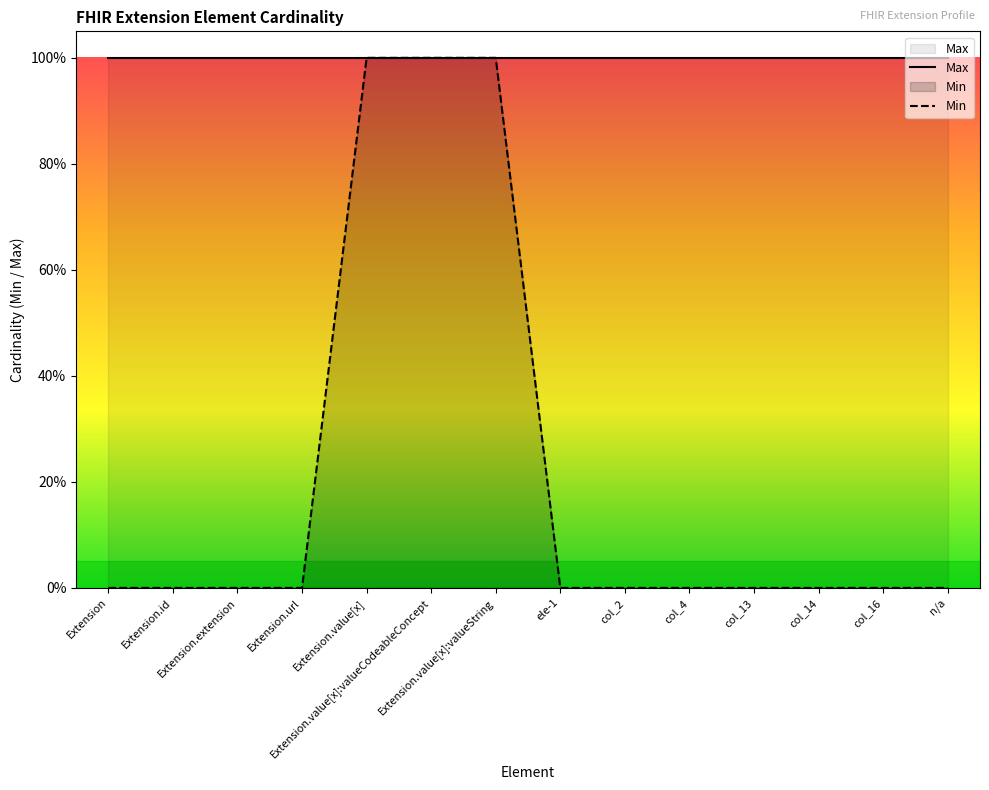

List the series in order of their peak value, highest first.

Max, Min